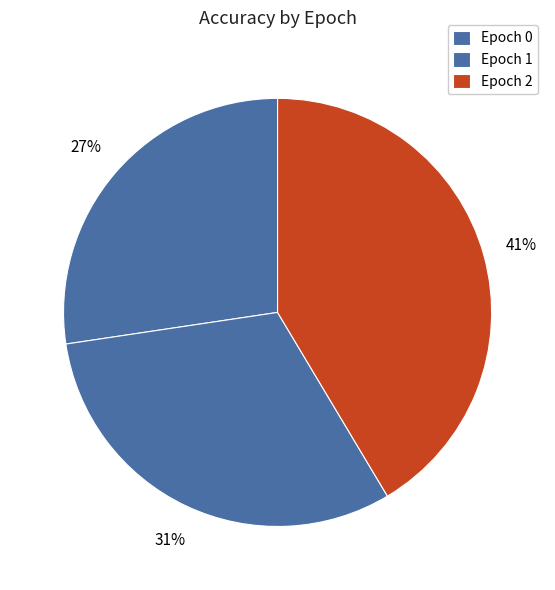

Is there any slice that represents more than half of the pie?

No